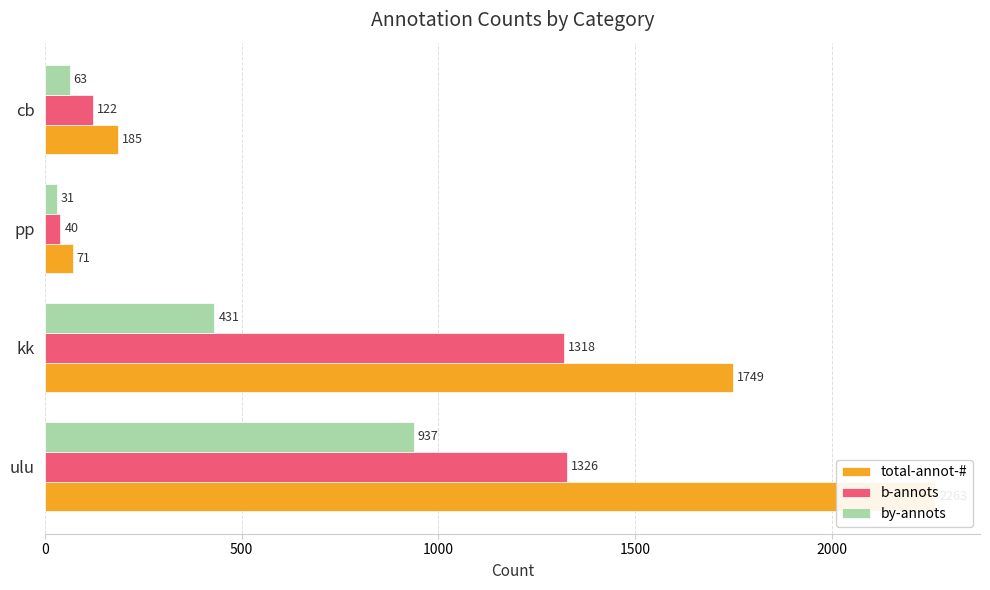

What is the sum of all total-annot-# values?

4268